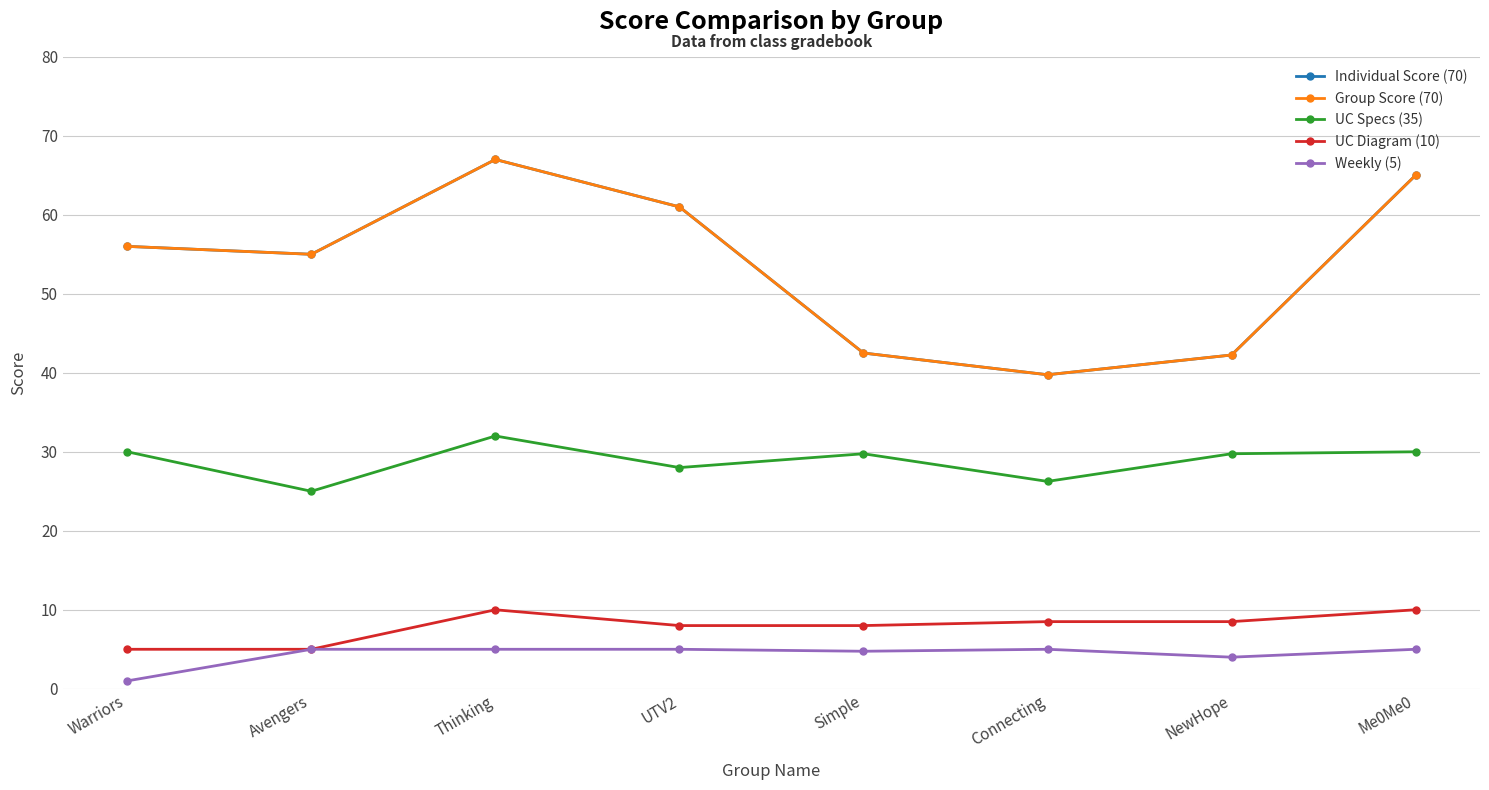

Between Simple and NewHope, which series saw the biggest shift?

Weekly (5)